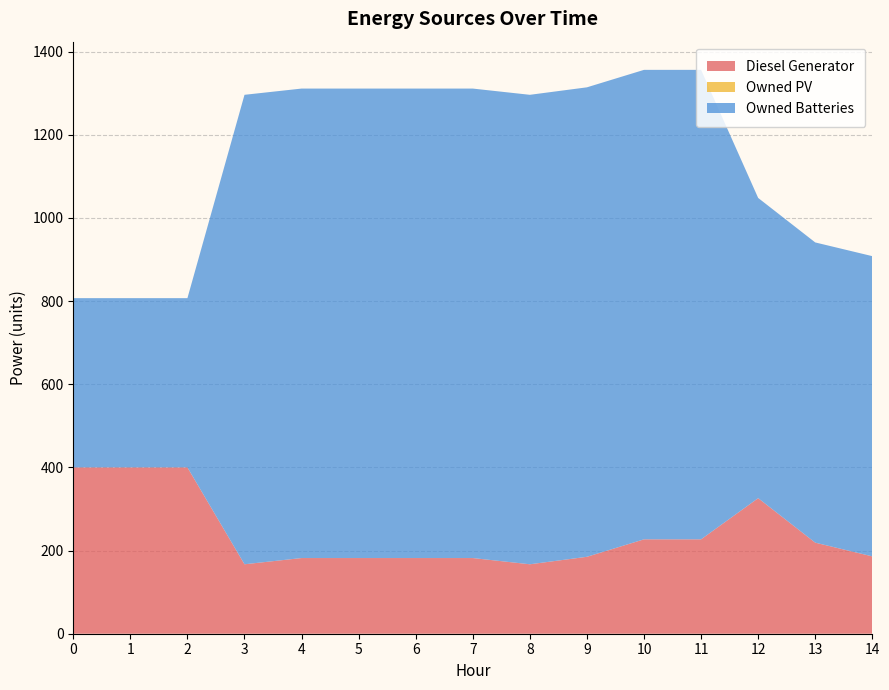

Reading left to right, extract all data points from this chart.

Diesel Generator: 0=400	1=400	2=400	3=167	4=182	5=182	6=182	7=182	8=167	9=185	10=227	11=227	12=326	13=219	14=186
Owned PV: 0=0	1=0	2=0	3=0	4=0	5=0	6=0	7=0	8=0	9=0	10=0	11=0	12=0	13=0	14=0
Owned Batteries: 0=407	1=407	2=407	3=1129	4=1129	5=1129	6=1129	7=1129	8=1129	9=1129	10=1129	11=1129	12=722	13=722	14=722